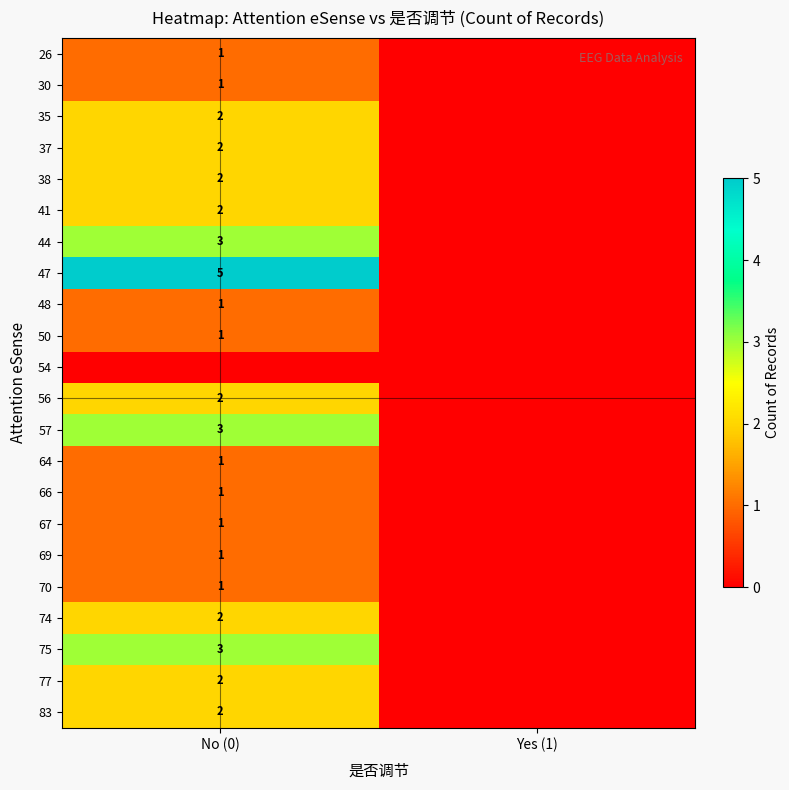

The value of 37 at No (0) is 2. True or false?

True